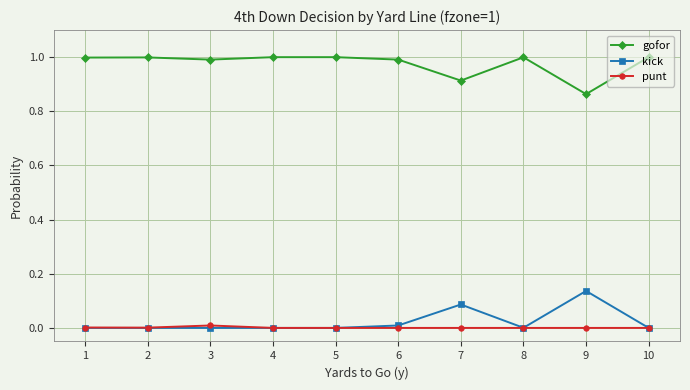

Count the number of data series in this chart.

3